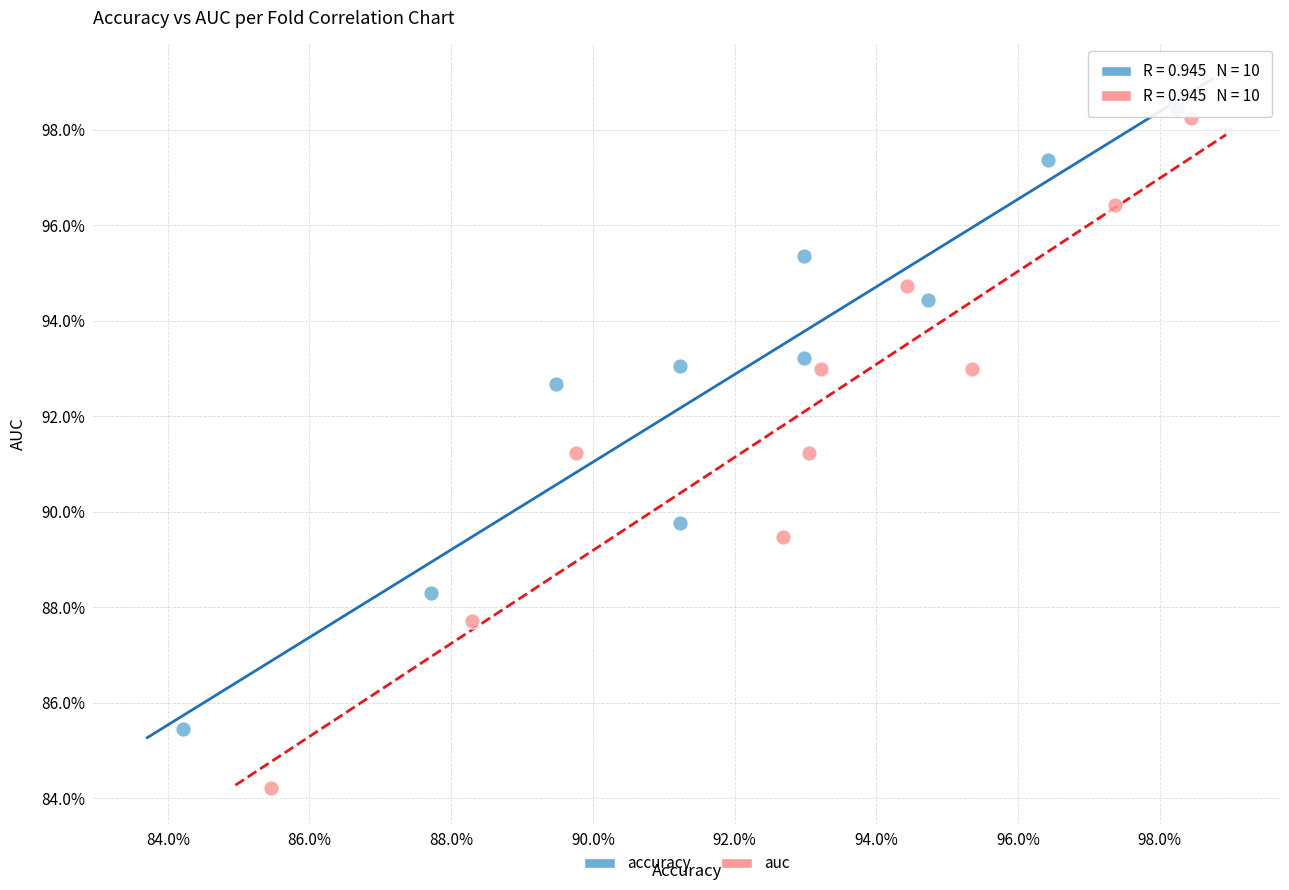

Which series has the widest spread of Y values?

auc